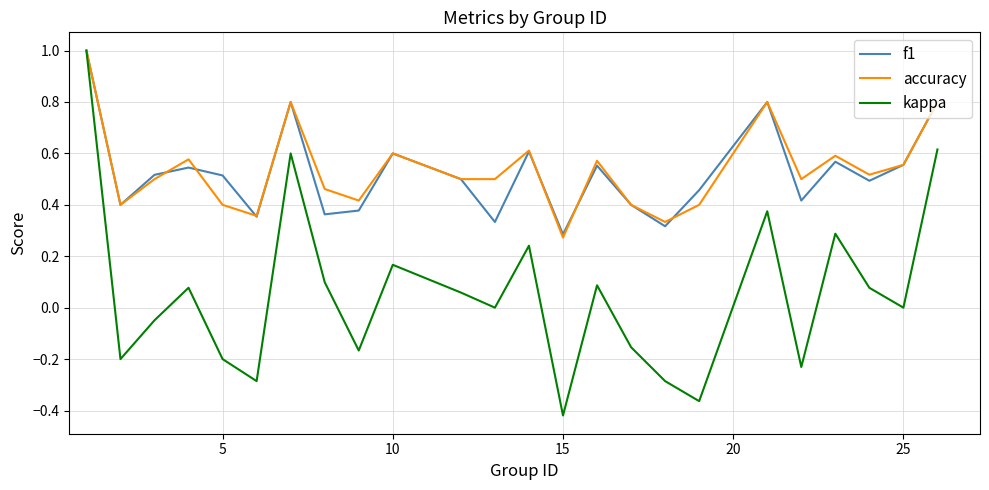

Count the accuracy values in the range 0 to 1.

24